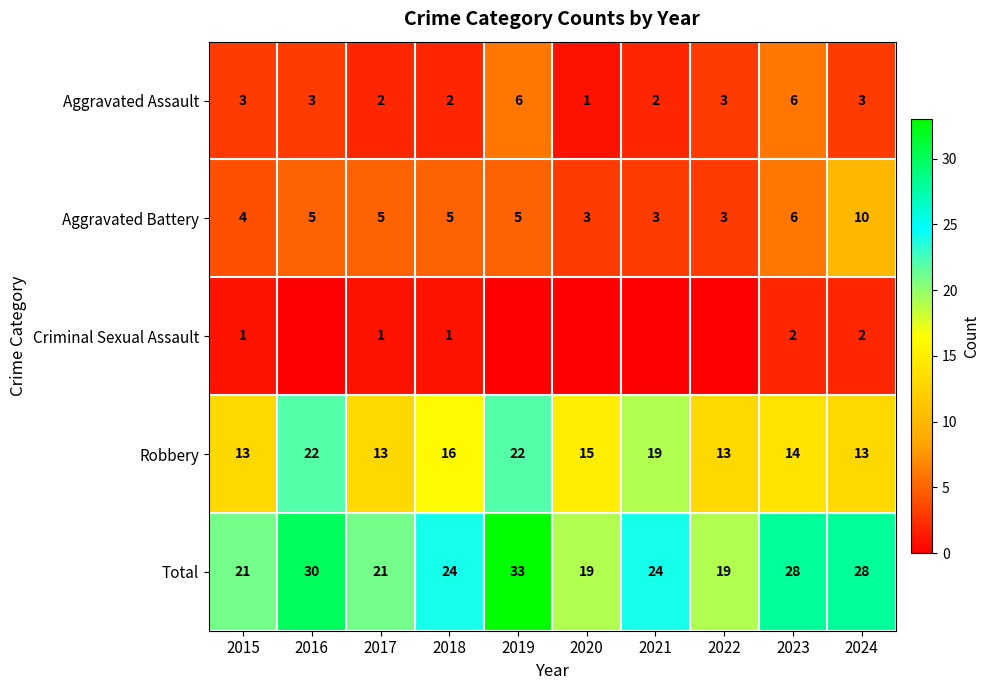

What is the approximate value of Aggravated Battery at 2017?

5